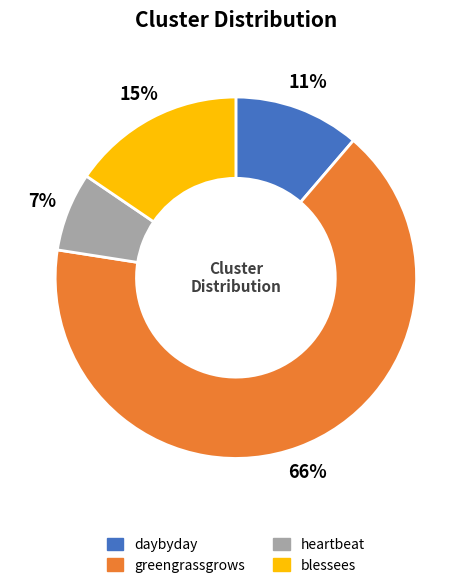

To the nearest percent, what is the average slice percentage?

25%